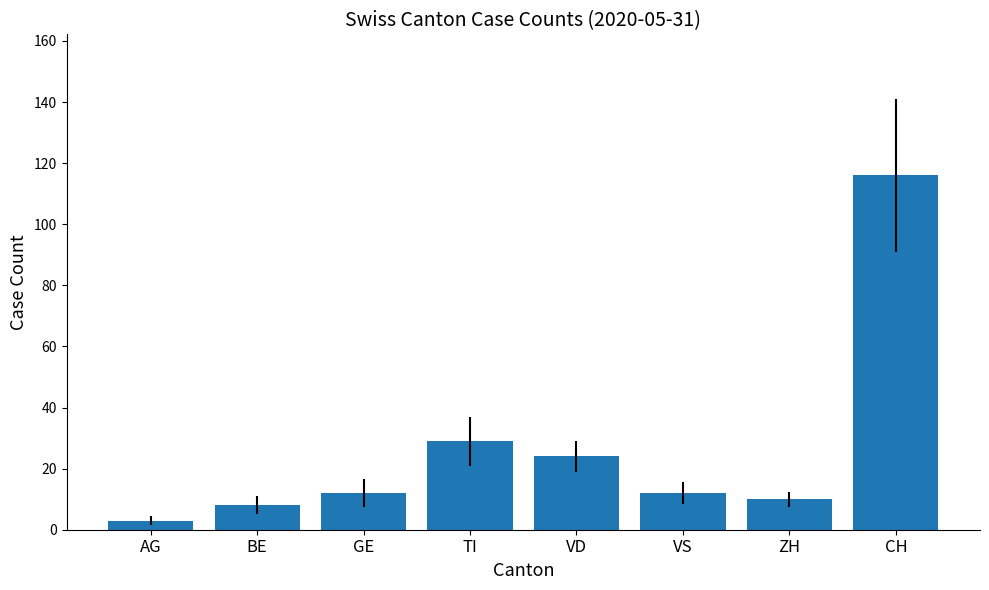

What is the sum of the values at ZH and BE?

18